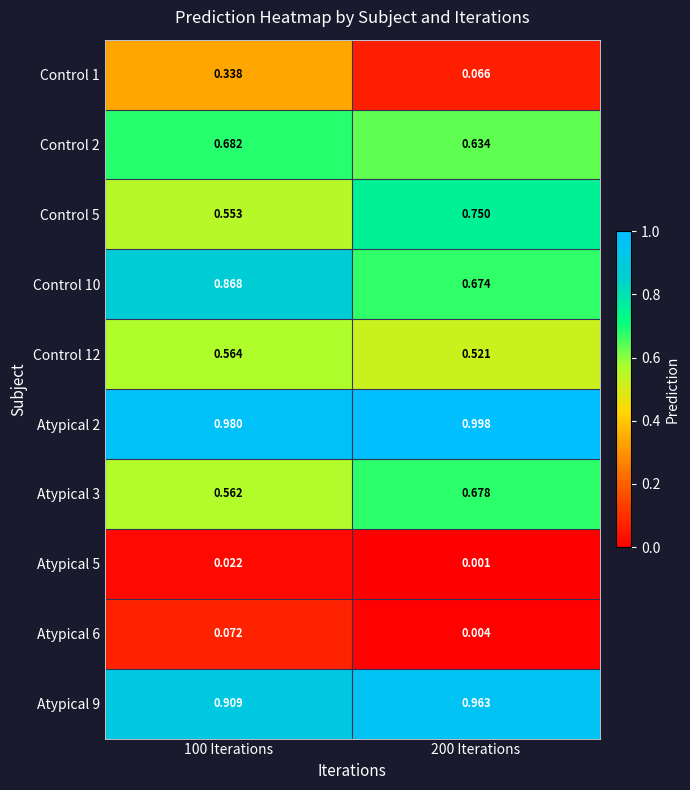

At which category is the sum across all series the highest?

100 Iterations